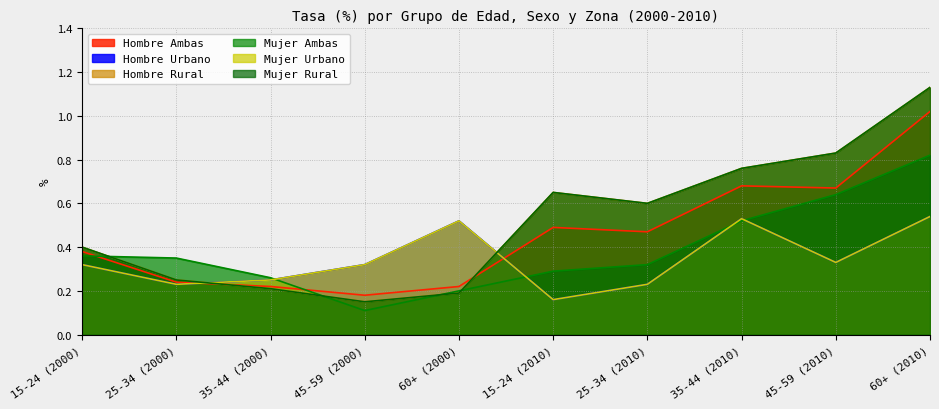

True or false: Hombre Ambas has a value of 0.5 at 15-24 (2010).

True